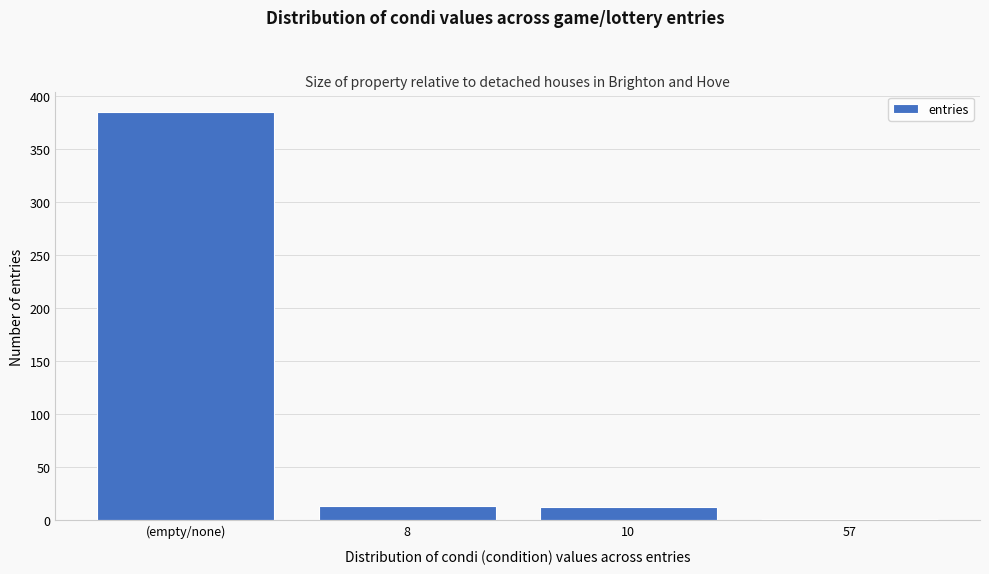

What is the sum of all values?

411